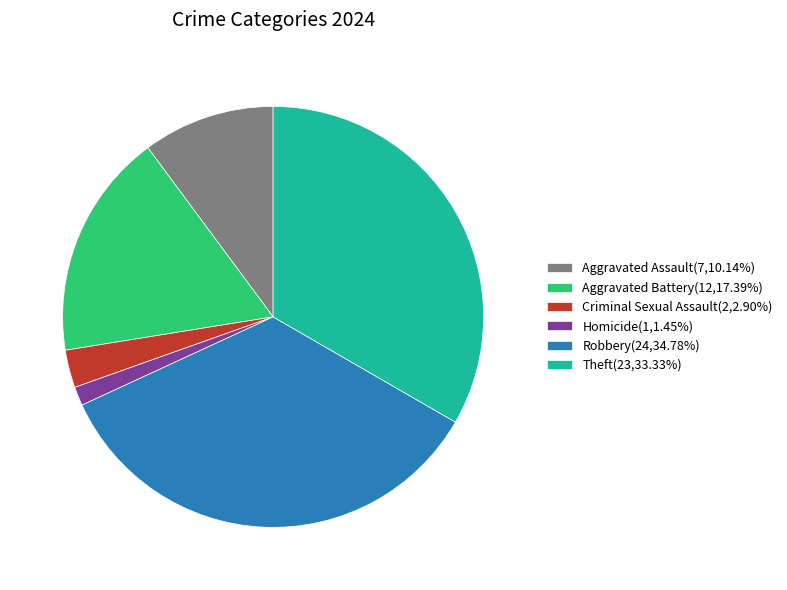

Combined, do Homicide(1,1.45%) and Theft(23,33.33%) account for over 50%?

No